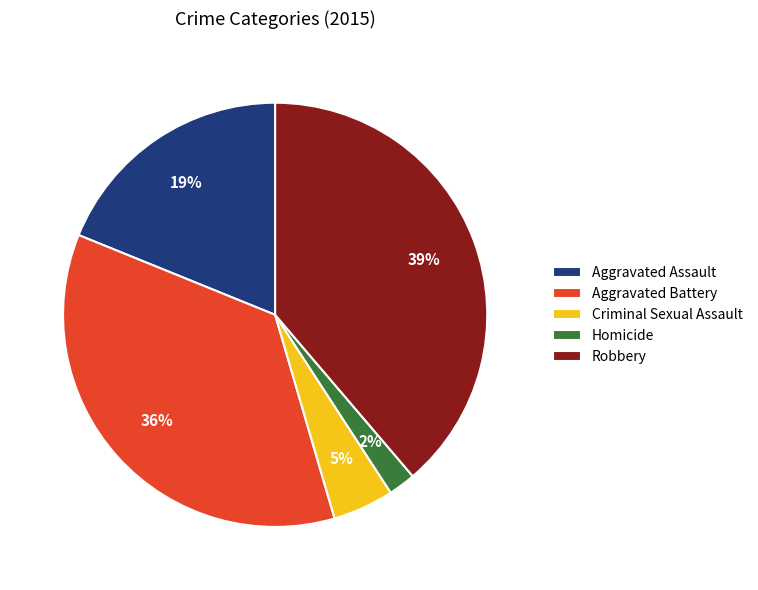

Is there any slice that represents more than half of the pie?

No